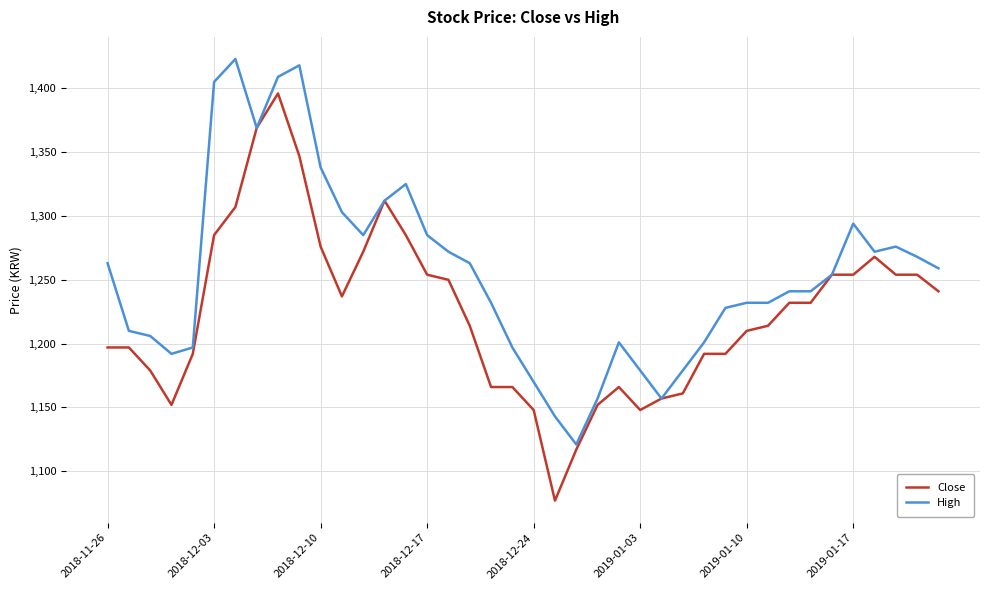

What is the minimum value for High?

1121